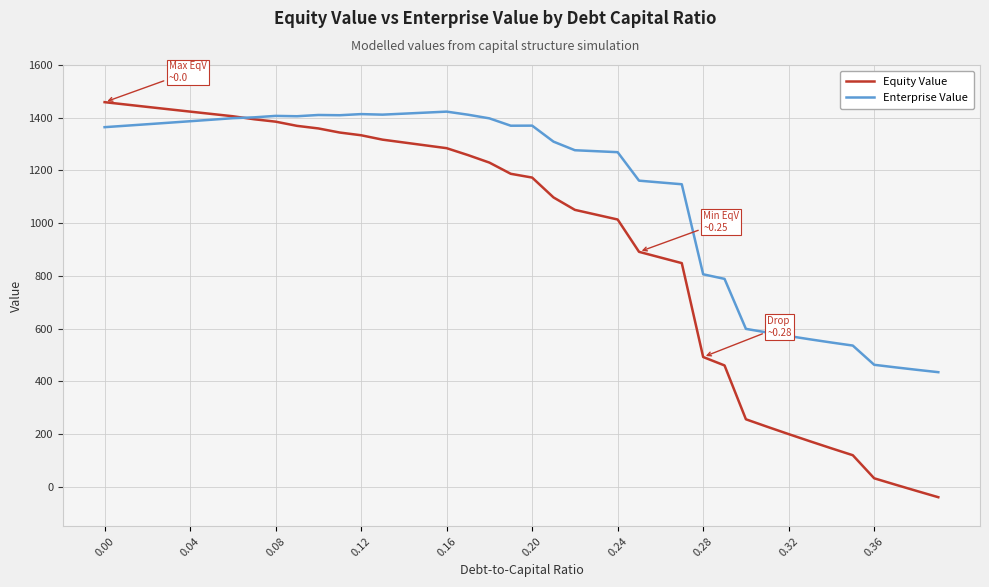

Which series has the widest spread of values?

Equity Value